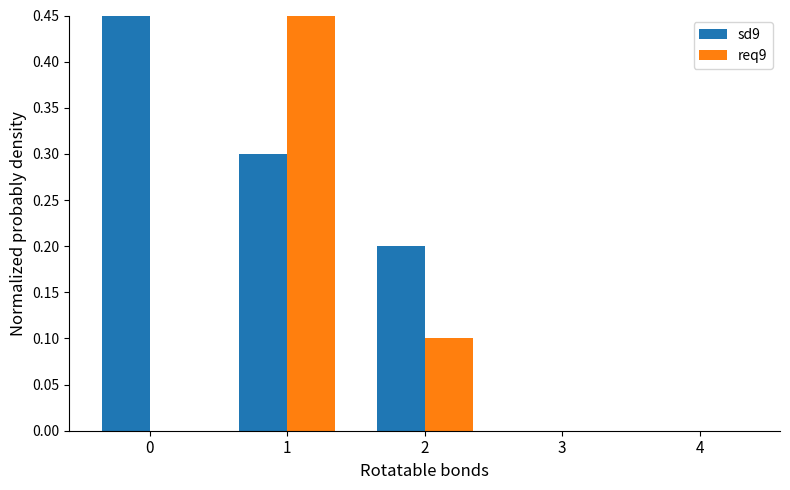

Are the bars horizontal?

No